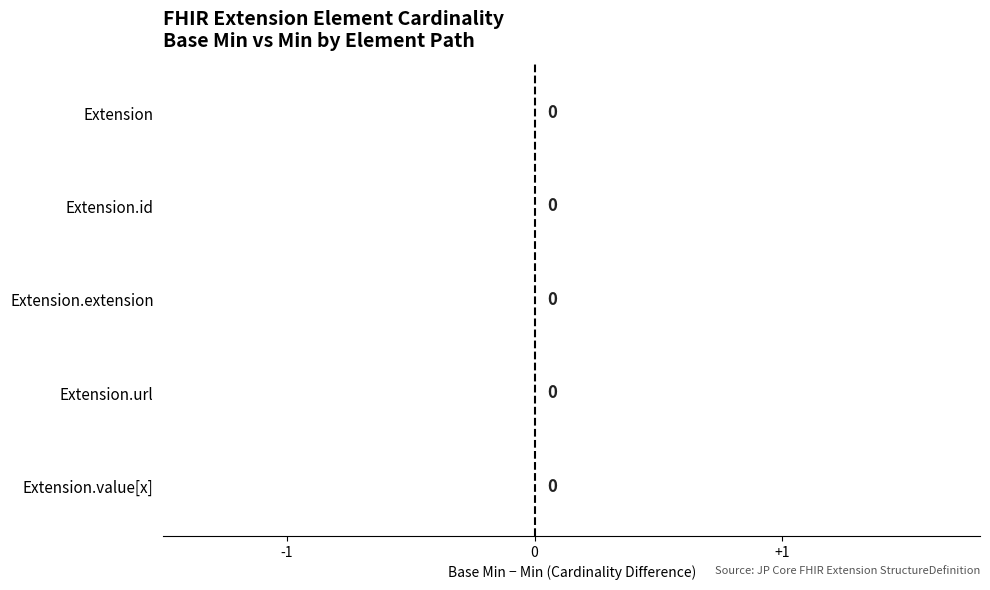

At which label does Base Min reach its minimum?

Extension